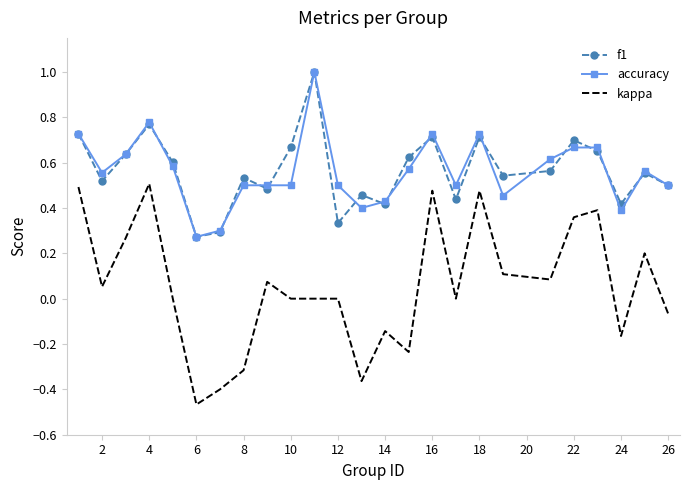

What are all the series names shown in the legend?

f1, accuracy, kappa